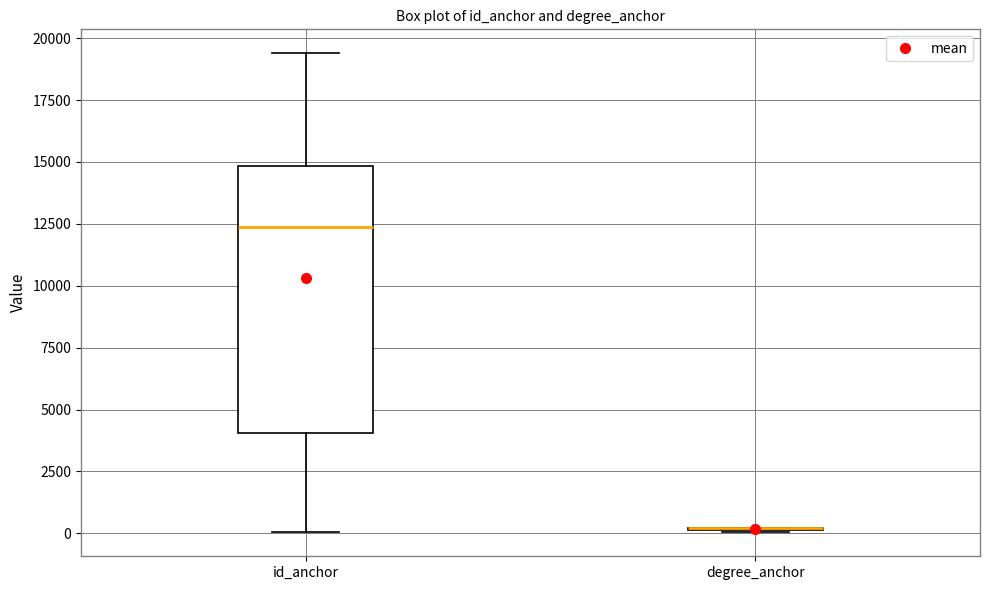

Comparing the boxes themselves (not the whiskers), which one is the tallest?

id_anchor